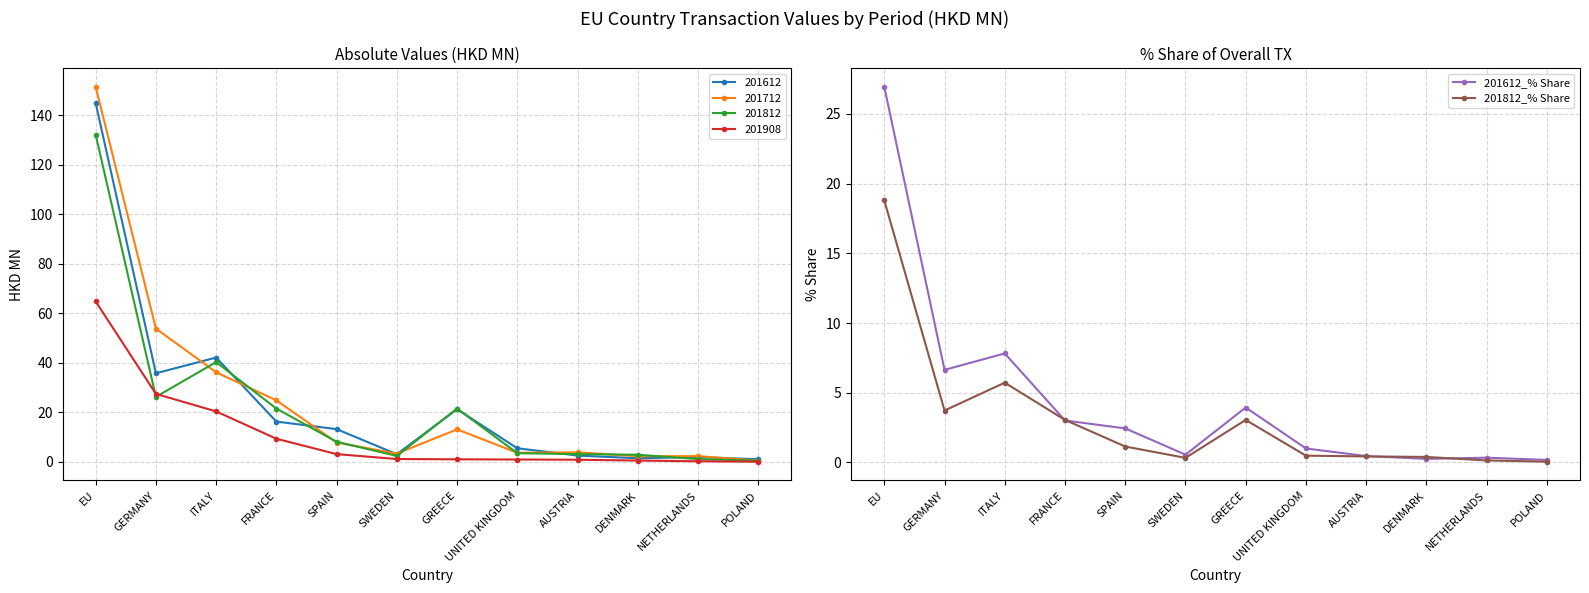

What are all the series names shown in the legend?

201612_% Share, 201812_% Share